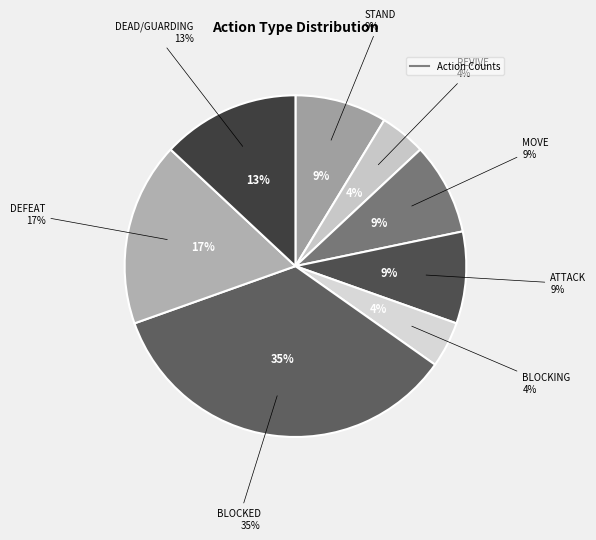

Between ATTACK and DEAD/GUARDING, which is larger?

DEAD/GUARDING